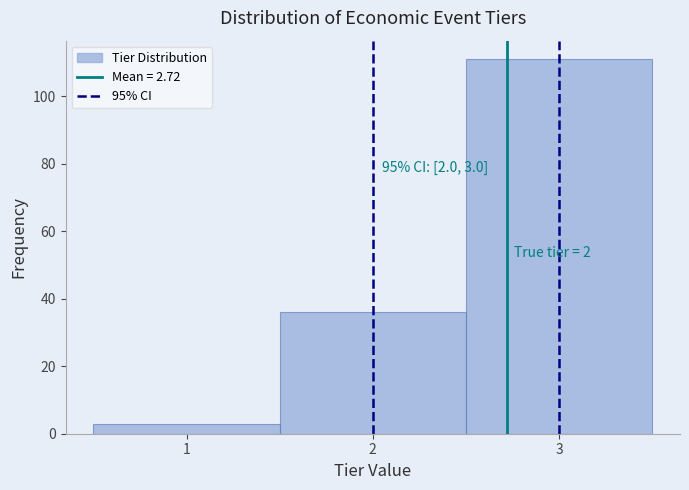

Which range on the x-axis has the tallest bar?

2.5 to 3.5